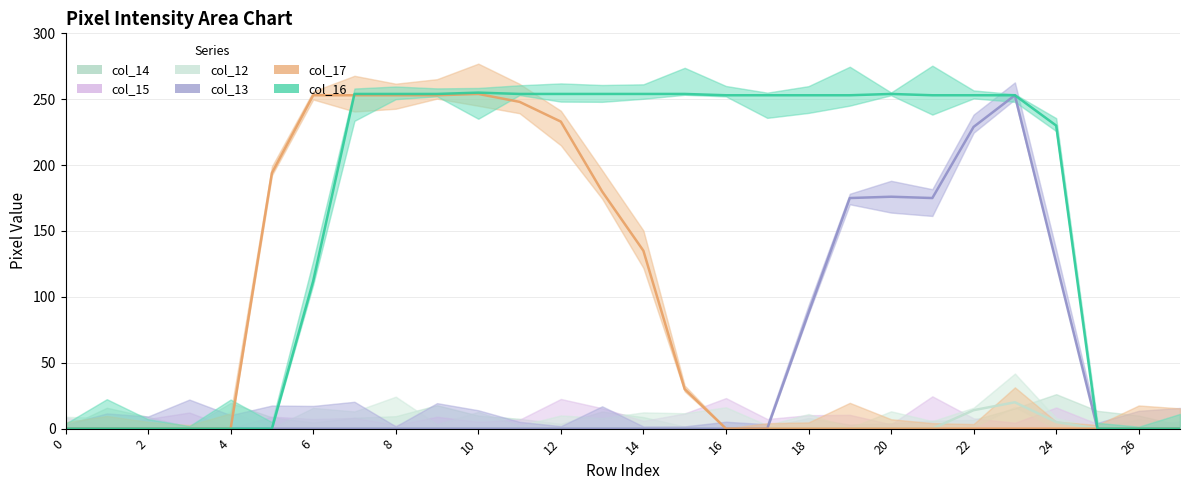

Which series has the largest total across all categories?

col_16